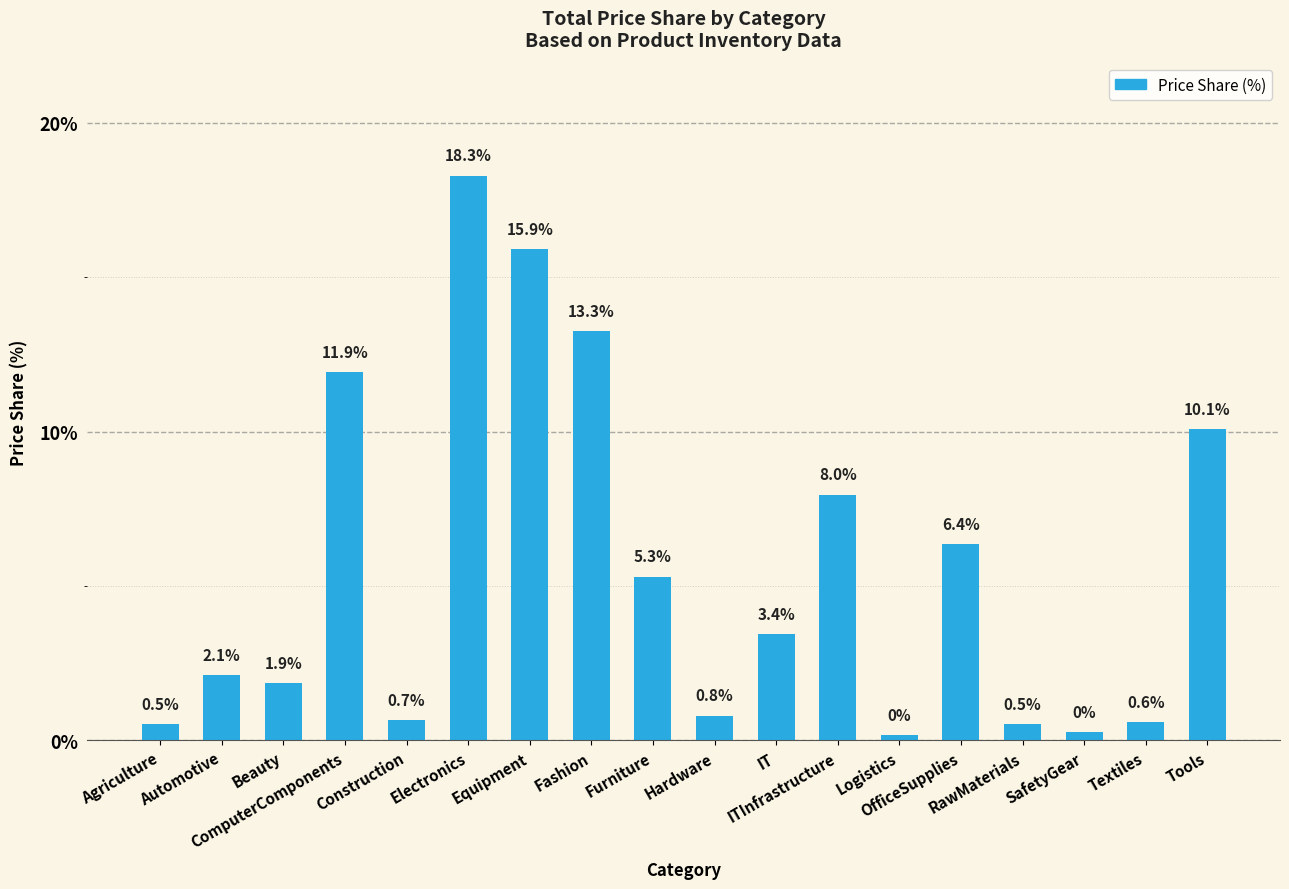

What is the sum of all values?

100.0